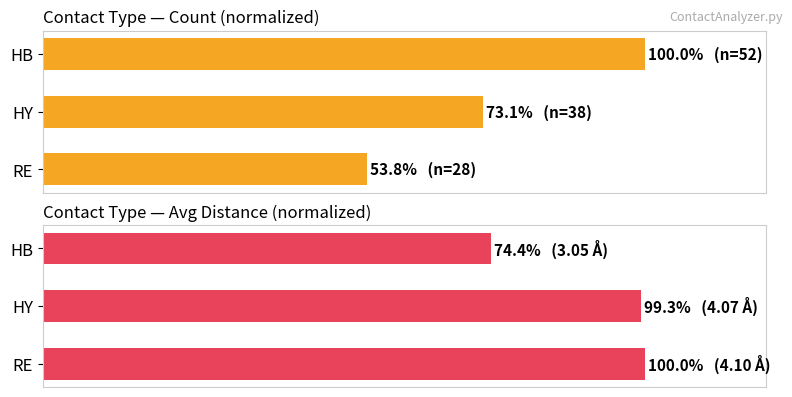

How many groups of bars are there?

3